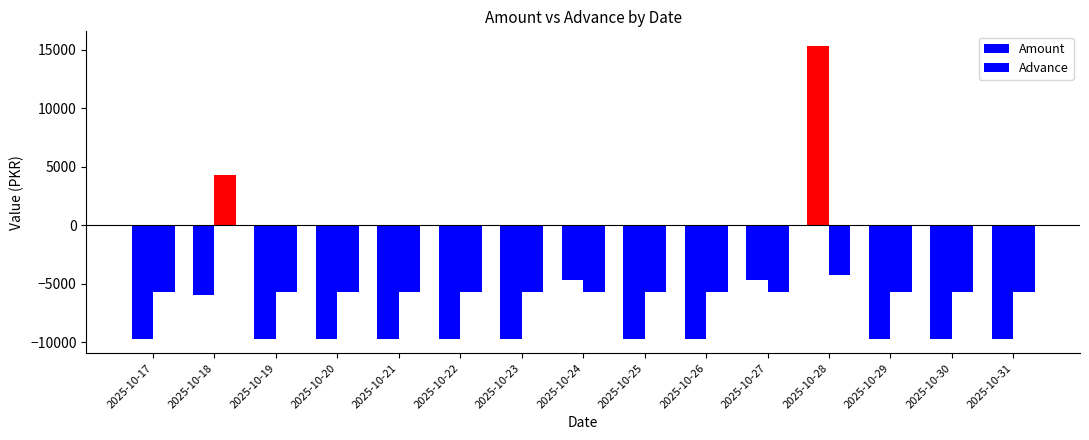

How many data points in Amount are above -9687?

4